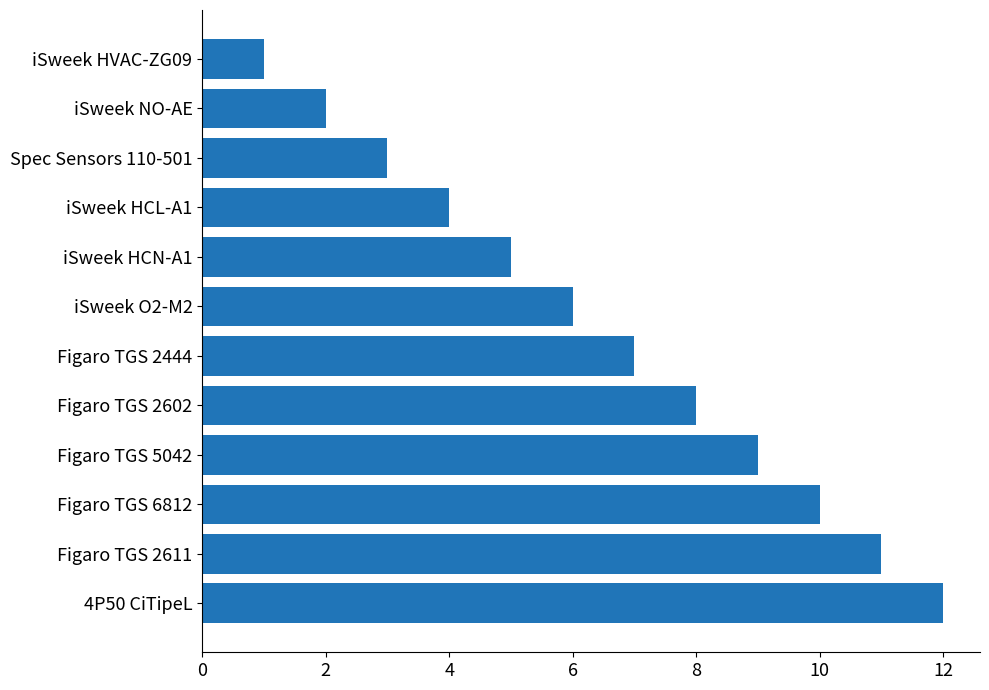

What is the maximum value shown in the chart?

12